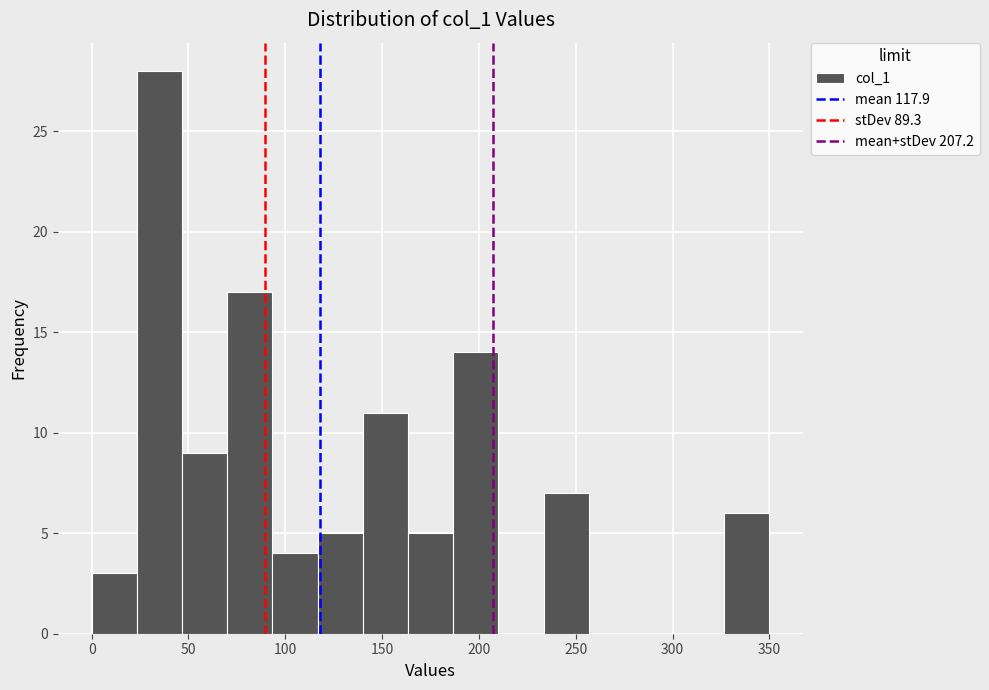

Reading left to right, transcribe this chart: for each bar, give the range it covers on the x-axis and its height. Neither the bar edges nor the heights are printed on the chart, so give them approximately, as read against the axes.

0 to 25: 3
25 to 45: 28
45 to 70: 9
70 to 95: 17
95 to 115: 4
115 to 140: 5
140 to 165: 11
165 to 185: 5
185 to 210: 14
210 to 235: 0
235 to 255: 7
255 to 280: 0
280 to 305: 0
305 to 325: 0
325 to 350: 6